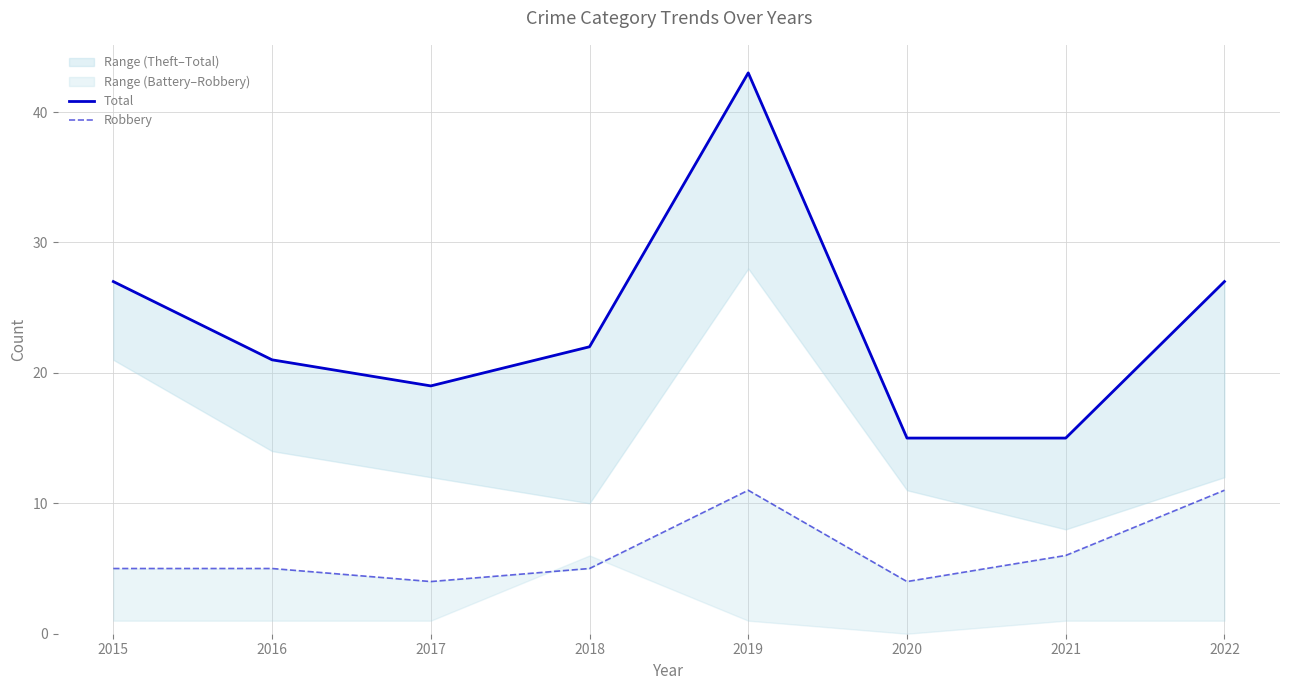

Rank the series at 2017 from highest to lowest value.

Total, Robbery